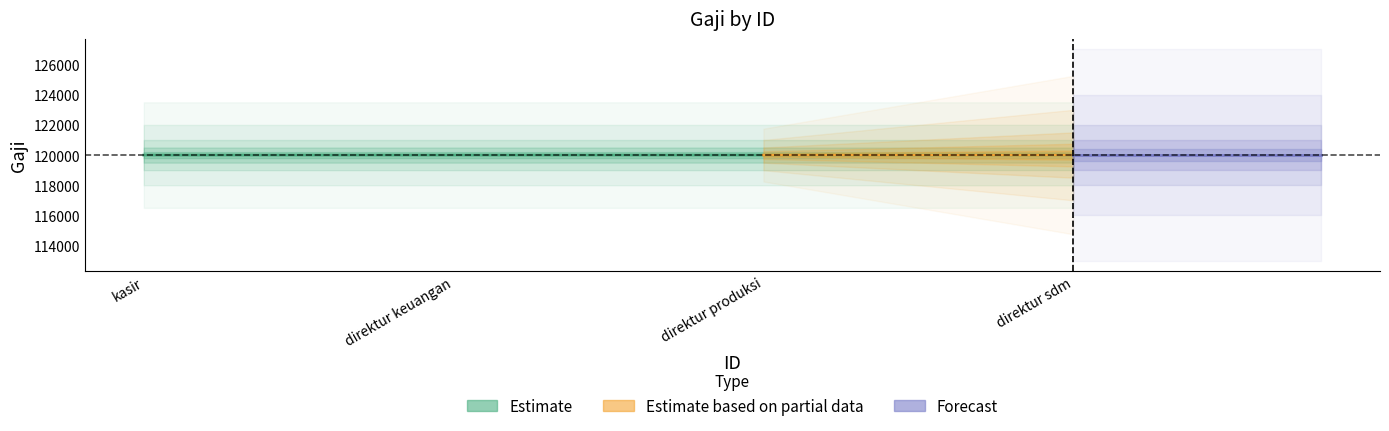

Where is the data nearest to the value 120001?

direktur produksi